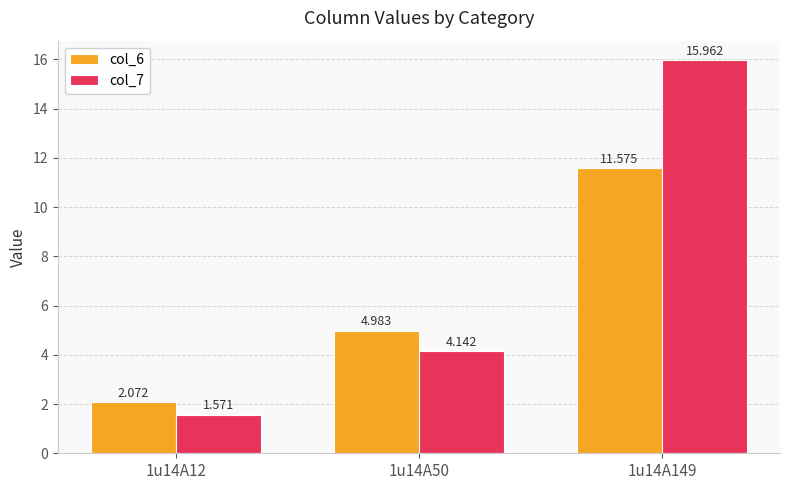

What is the average value of the col_6 series?

6.2